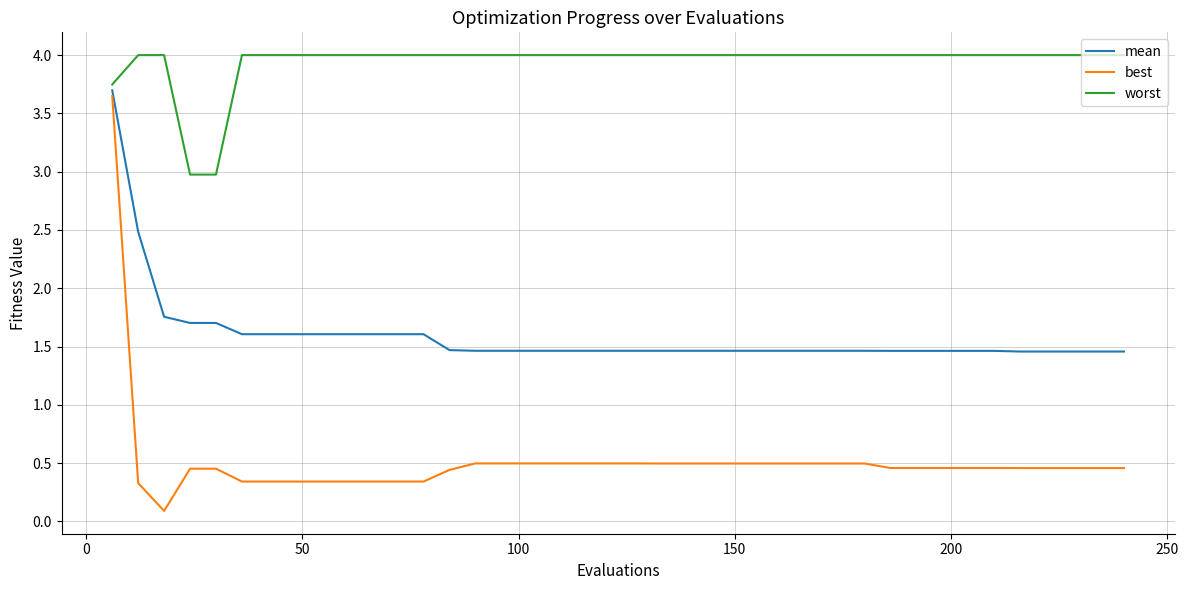

True or false: best and worst cross at least once.

False